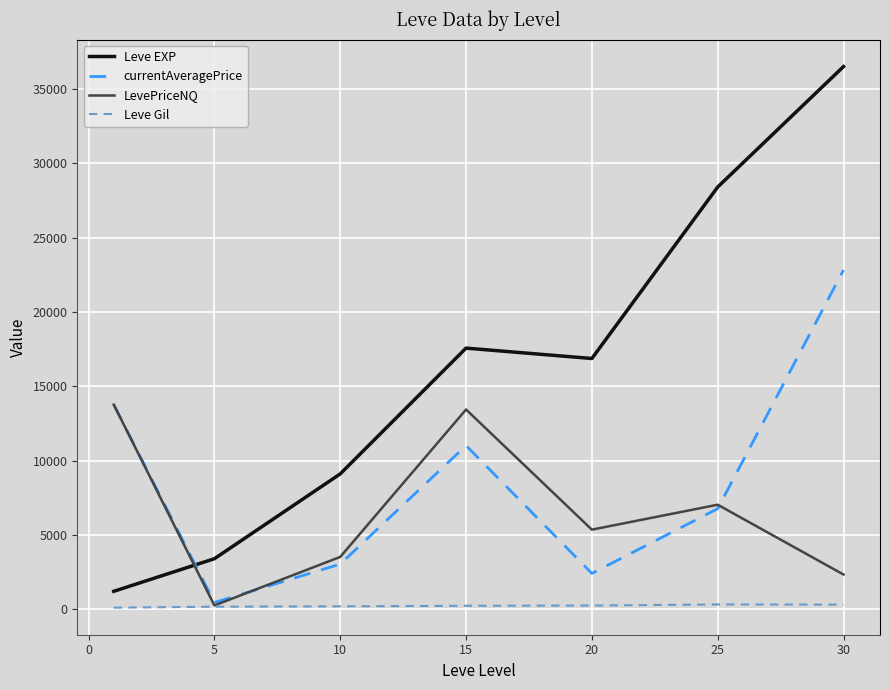

Rank the series by their maximum value, from highest to lowest.

Leve EXP, currentAveragePrice, LevePriceNQ, Leve Gil